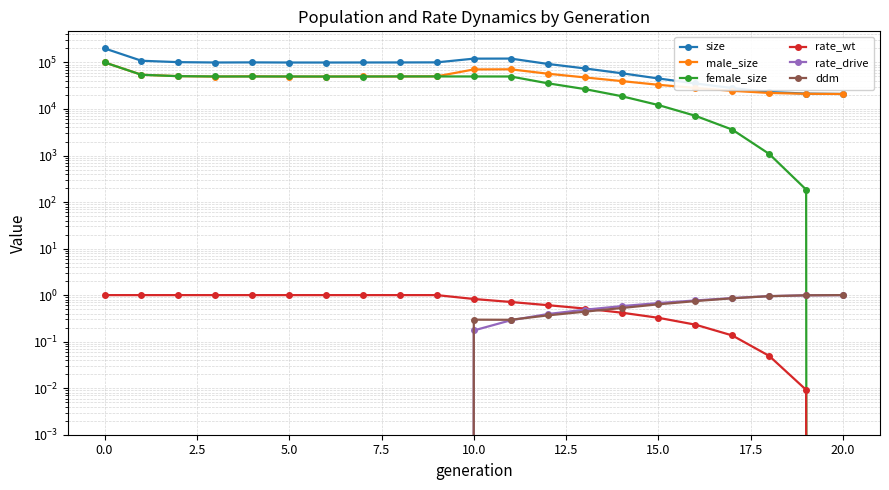

What is the total value across all series at 12.5?

199161.0